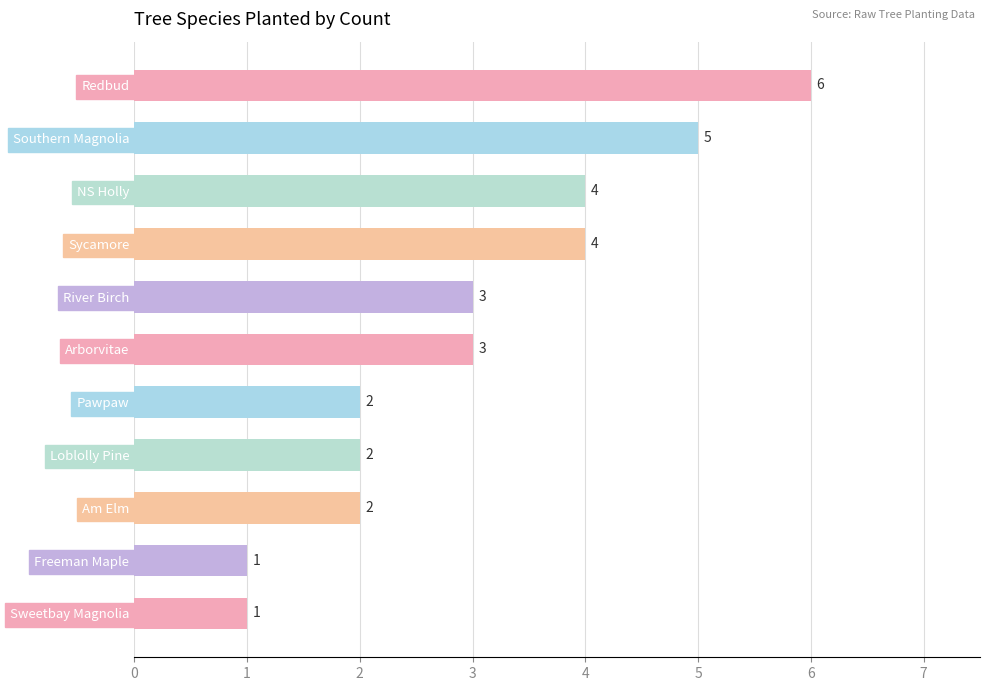

How many values are below 3?

5